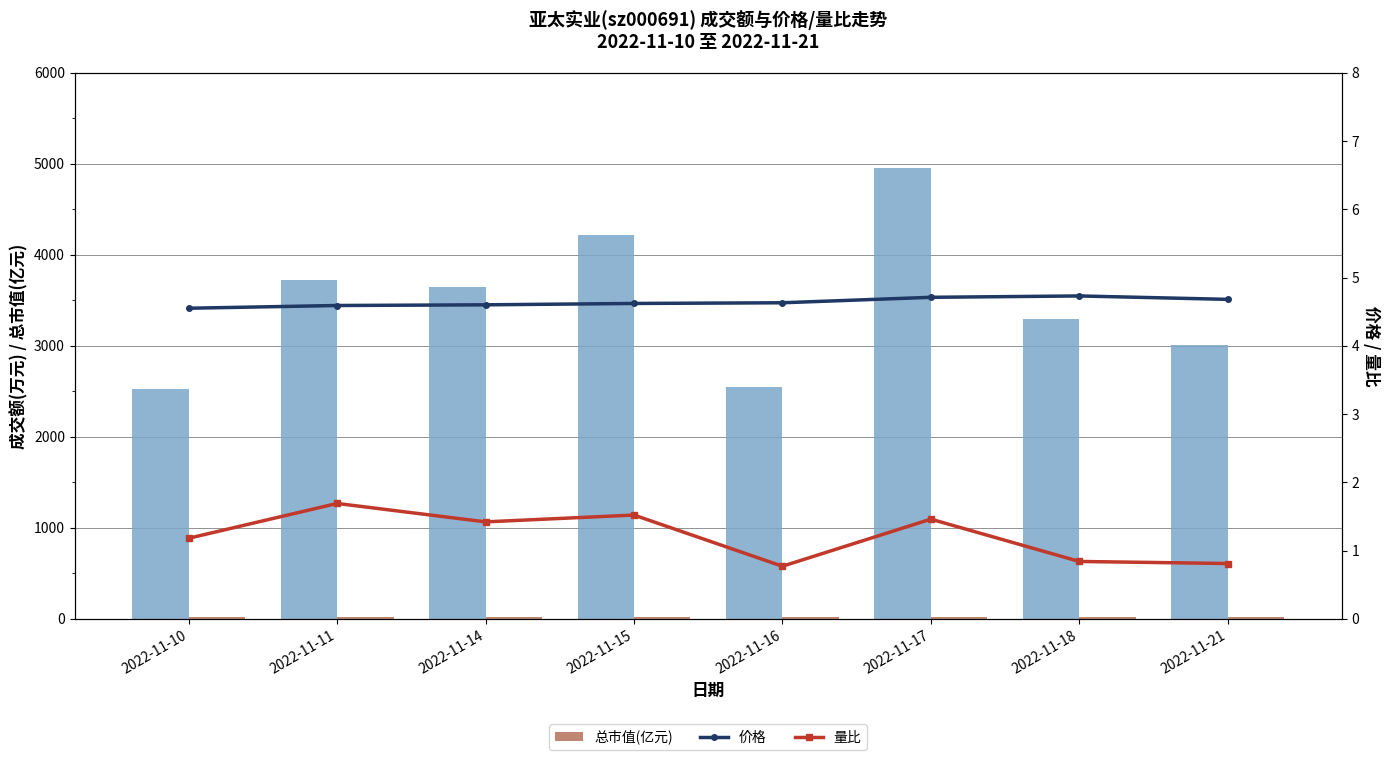

Reading right to left, list all the values displayed in this chart.

成交额(万元): 2022-11-21=3011.0	2022-11-18=3299.0	2022-11-17=4955.0	2022-11-16=2546.0	2022-11-15=4213.0	2022-11-14=3645.0	2022-11-11=3726.0	2022-11-10=2527.0
总市值(亿元): 2022-11-21=15.1	2022-11-18=15.3	2022-11-17=15.2	2022-11-16=15.0	2022-11-15=14.9	2022-11-14=14.9	2022-11-11=14.8	2022-11-10=14.7
价格: 2022-11-21=4.7	2022-11-18=4.7	2022-11-17=4.7	2022-11-16=4.6	2022-11-15=4.6	2022-11-14=4.6	2022-11-11=4.6	2022-11-10=4.5
量比: 2022-11-21=0.8	2022-11-18=0.8	2022-11-17=1.5	2022-11-16=0.8	2022-11-15=1.5	2022-11-14=1.4	2022-11-11=1.7	2022-11-10=1.2